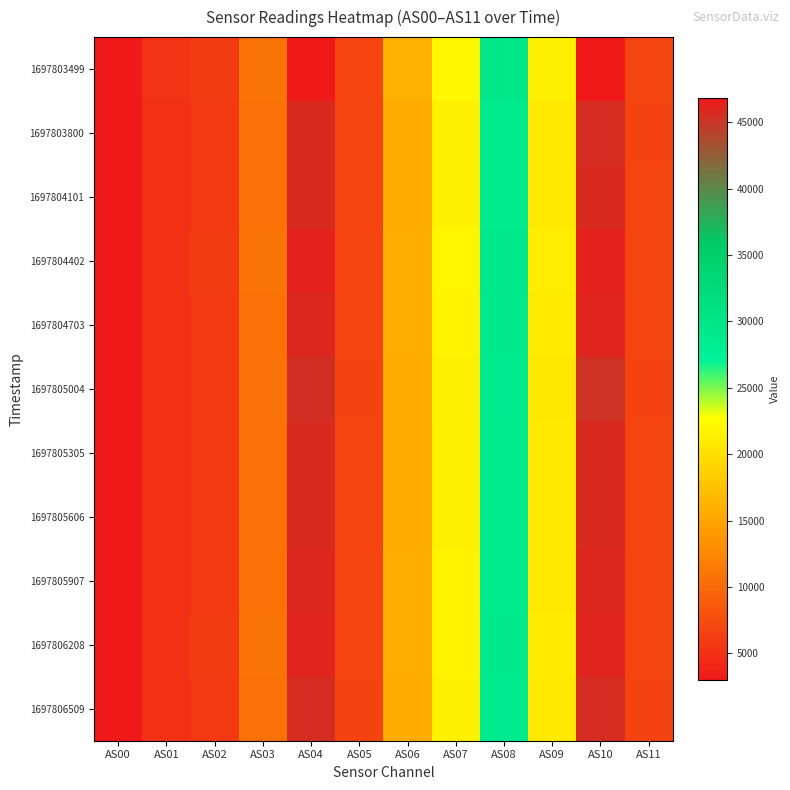

Which series changed the most between AS08 and AS09?

1697803499